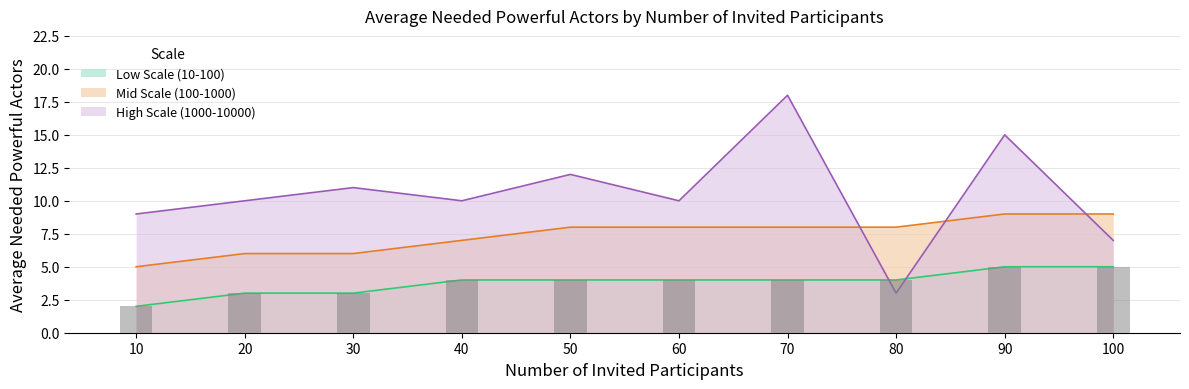

List the series in order of their peak value, lowest first.

Low Scale (10-100), Mid Scale (100-1000), High Scale (1000-10000)